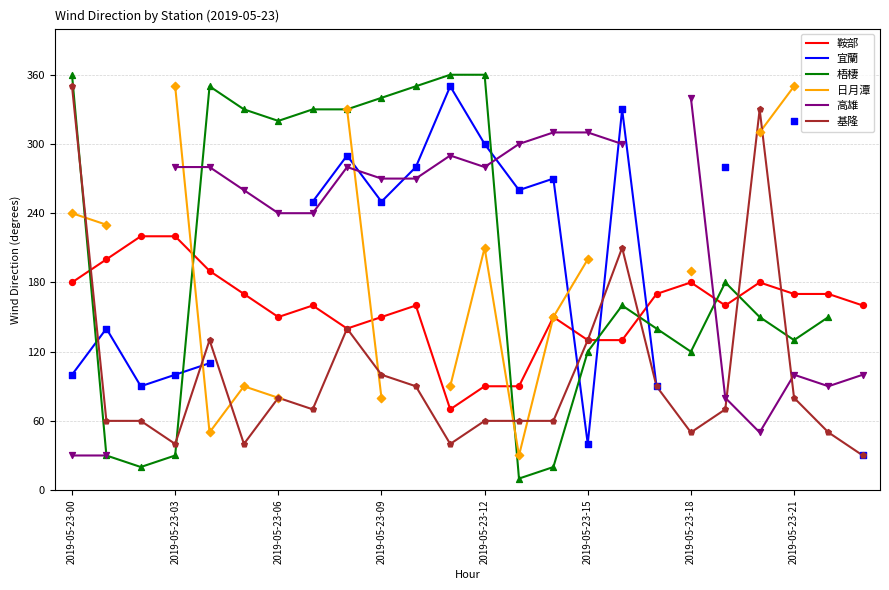

Which series contains the highest Y value?

梧棲